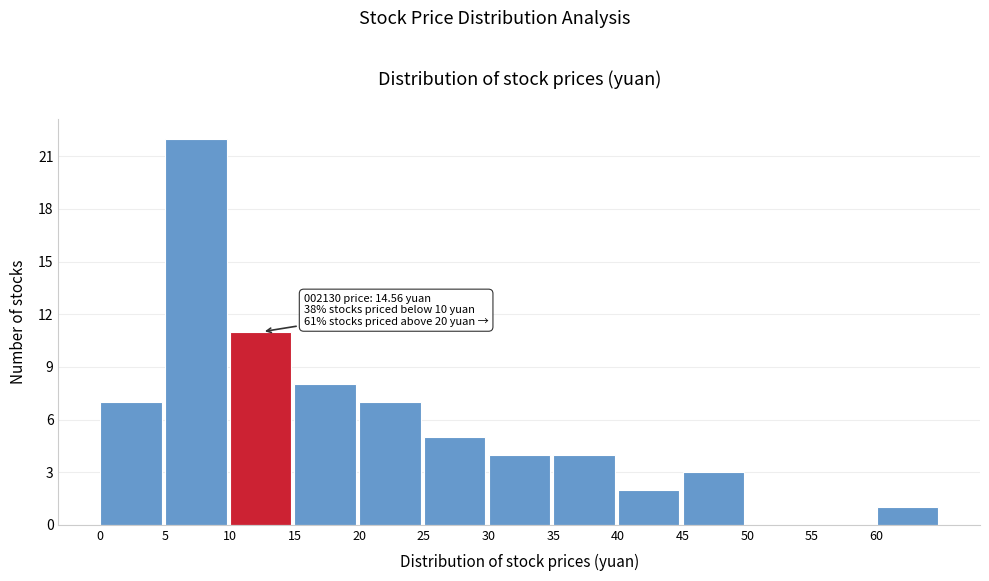

Over which range of the x-axis is the bar tallest?

5 to 10